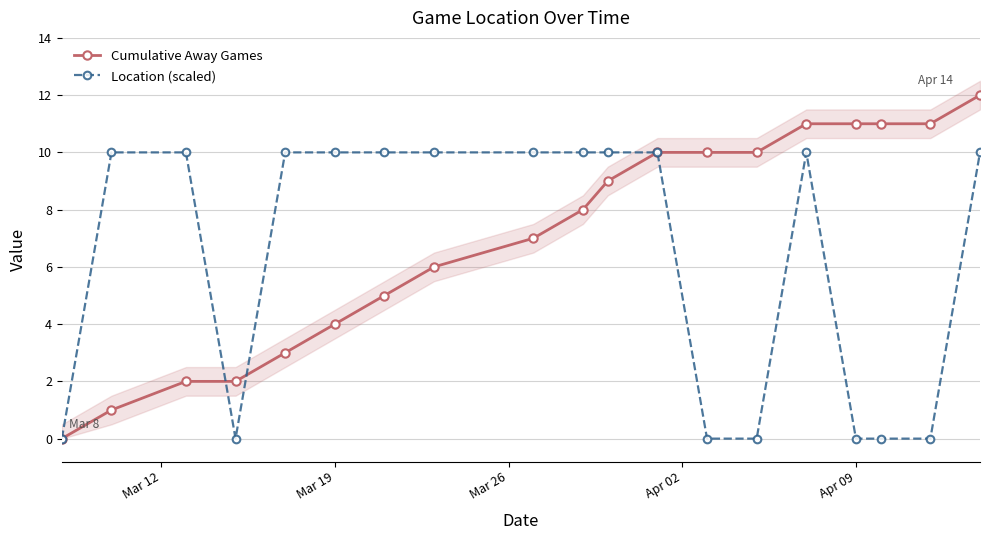

What is the highest value of the Location (scaled) series?

10